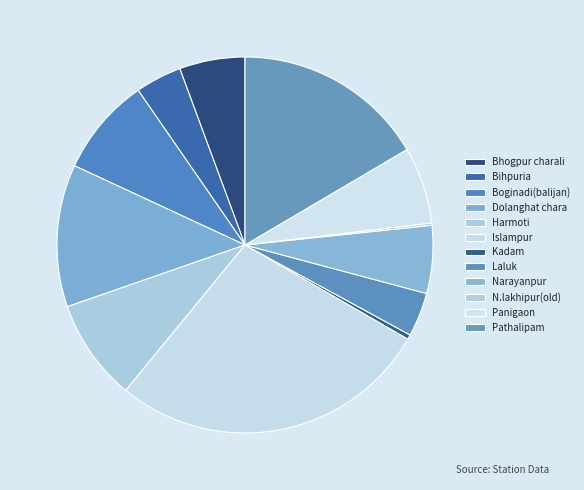

The Bihpuria slice represents 11% of the pie. True or false?

False